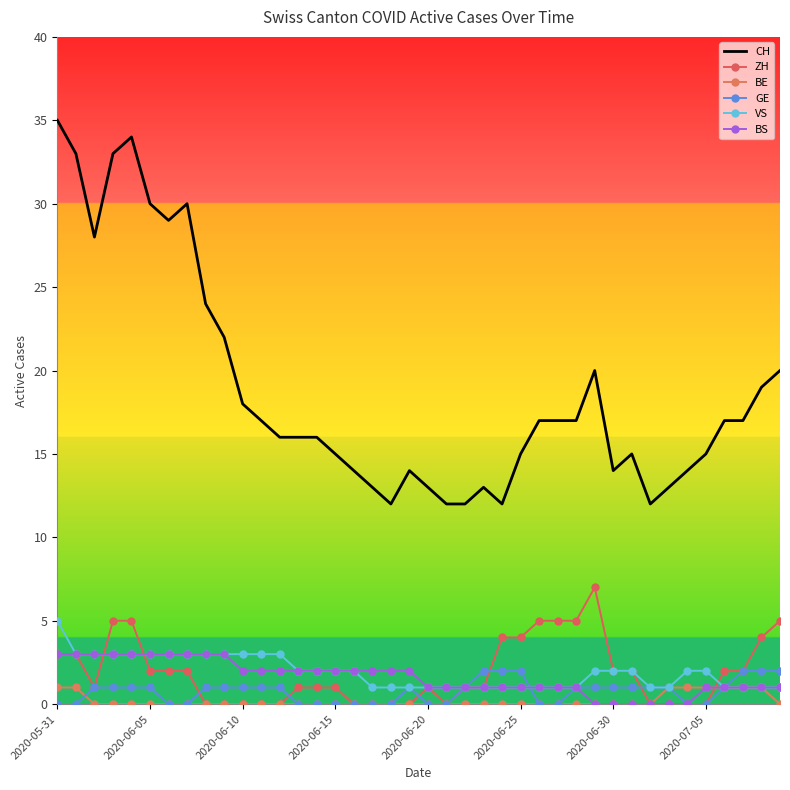

How many intersections are there between BE and GE?

1